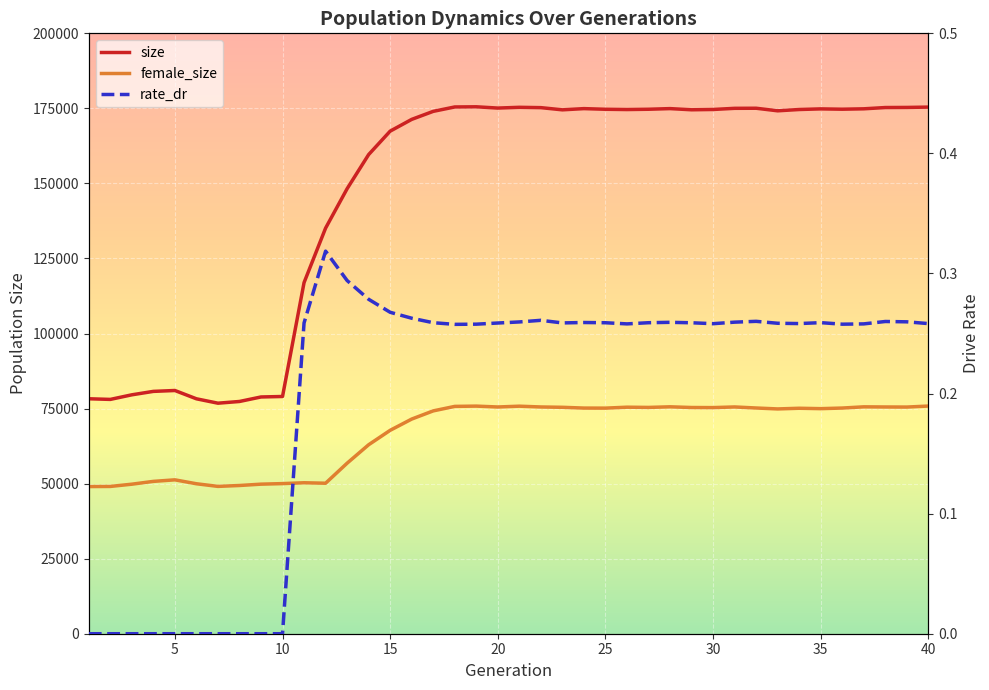

Which series has the largest total across all categories?

size